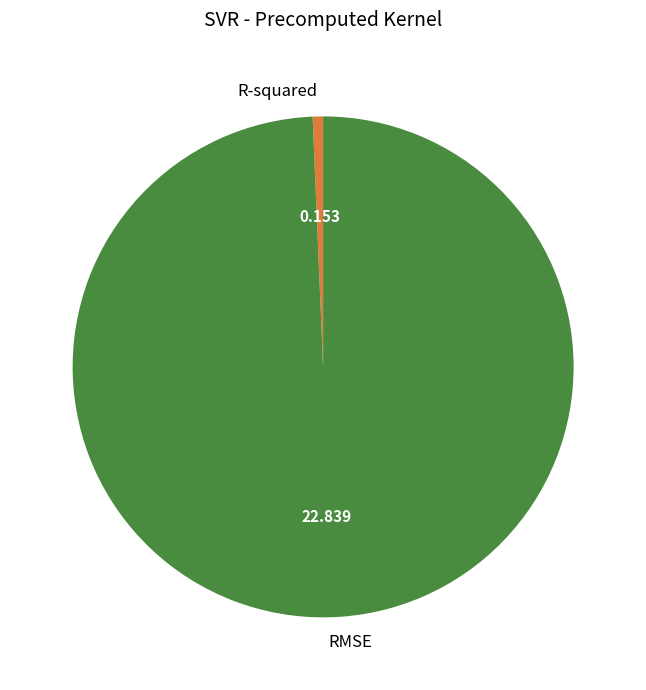

Between RMSE and R-squared, which is larger?

RMSE